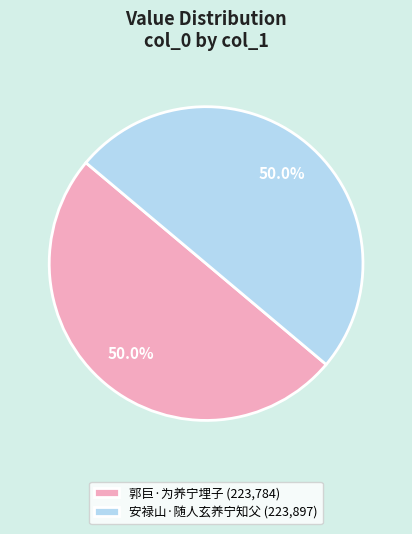

Combined, do 郭巨·为养宁埋子 (223,784) and 安禄山·随人玄养宁知父 (223,897) account for over 50%?

Yes